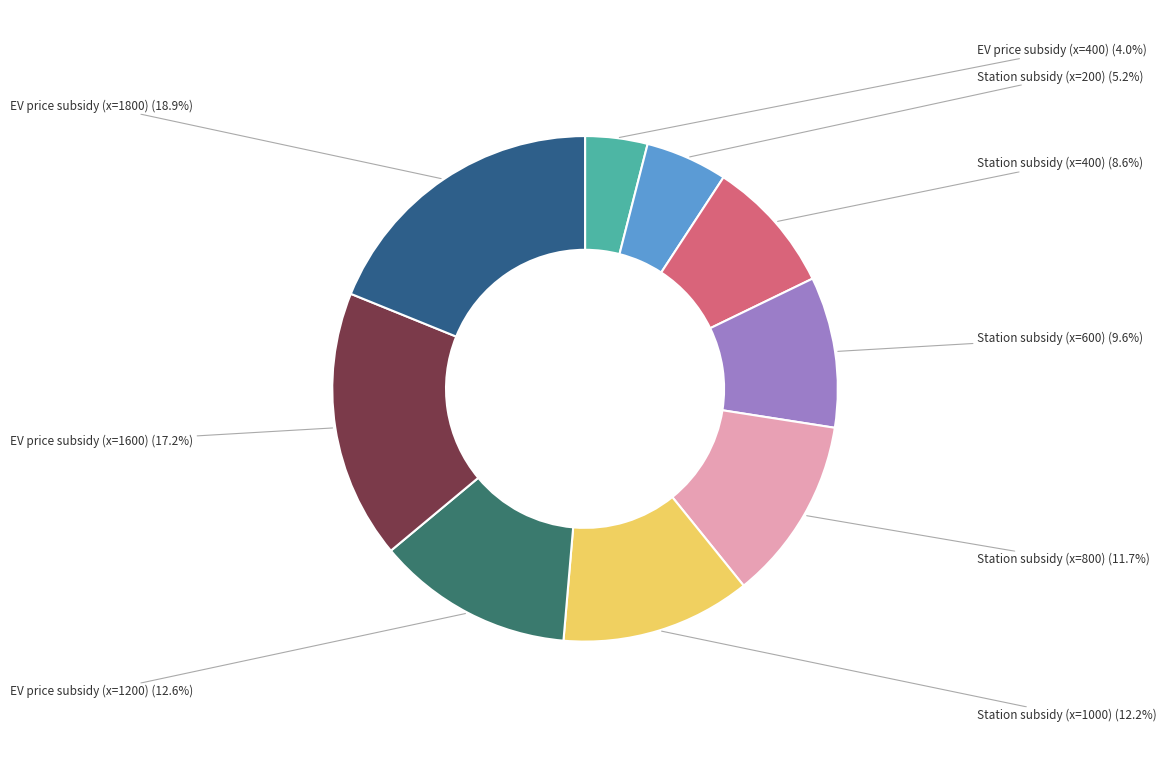

To the nearest percent, what is the difference between the largest and smallest slice percentages?

15%